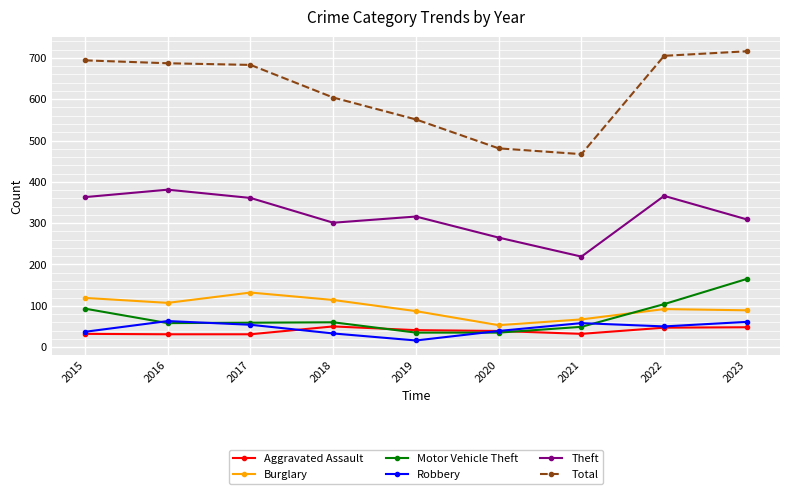

Is the value of Theft at 2019 greater than the value of Motor Vehicle Theft at 2020?

Yes